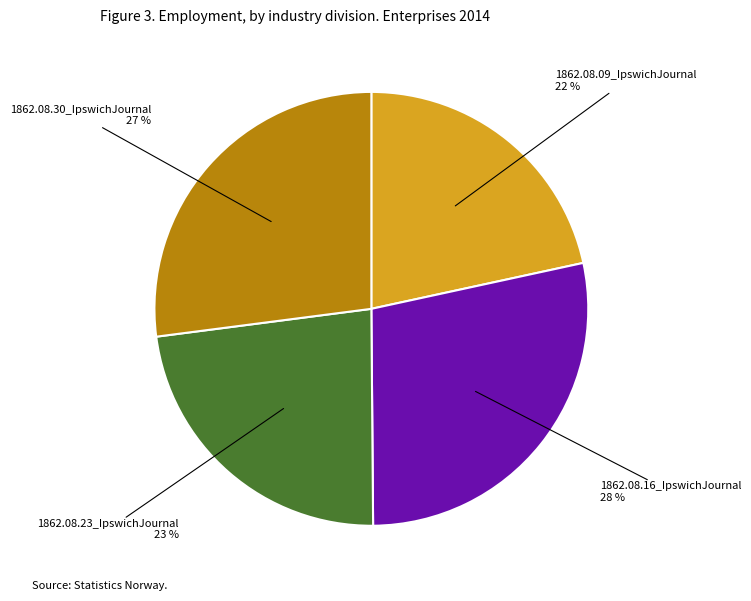

Is there a majority slice in this chart?

No